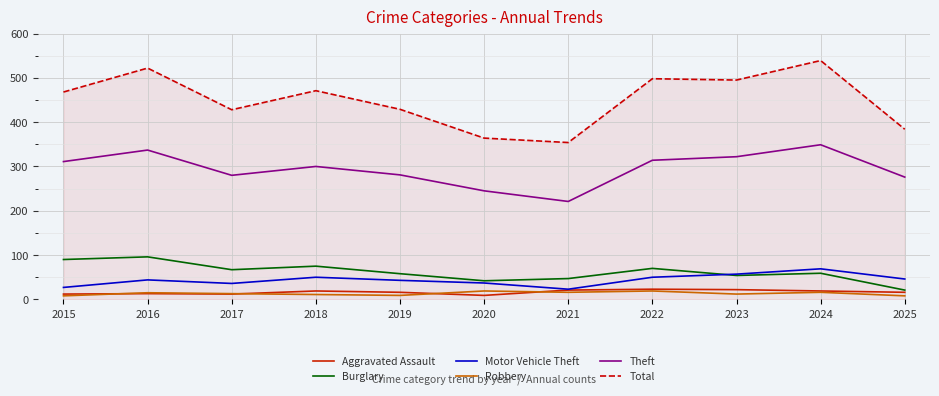

True or false: Aggravated Assault and Theft cross at least once.

False